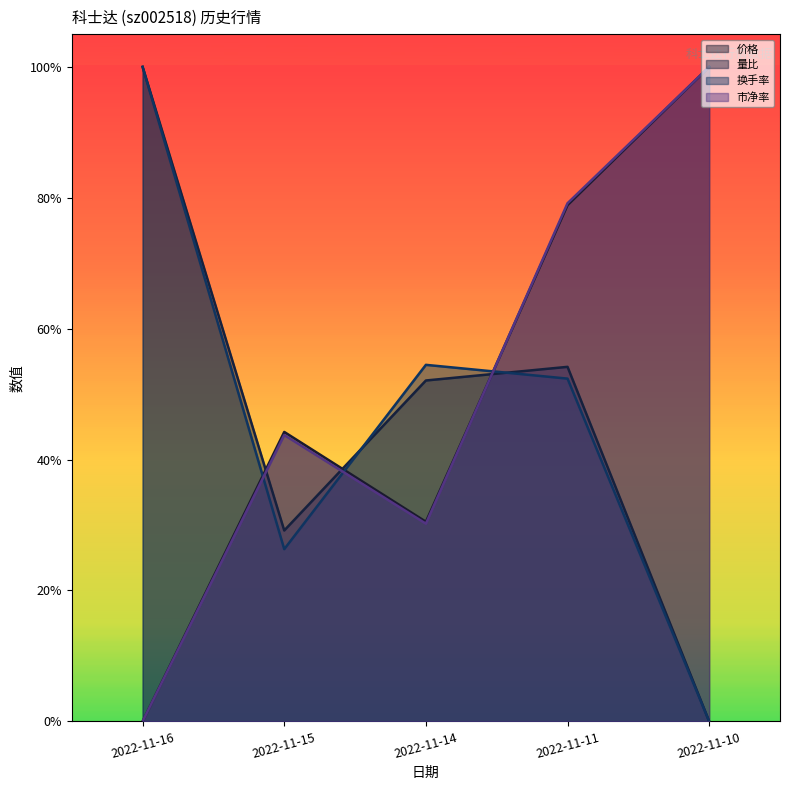

At which label does 量比 reach its peak?

2022-11-16